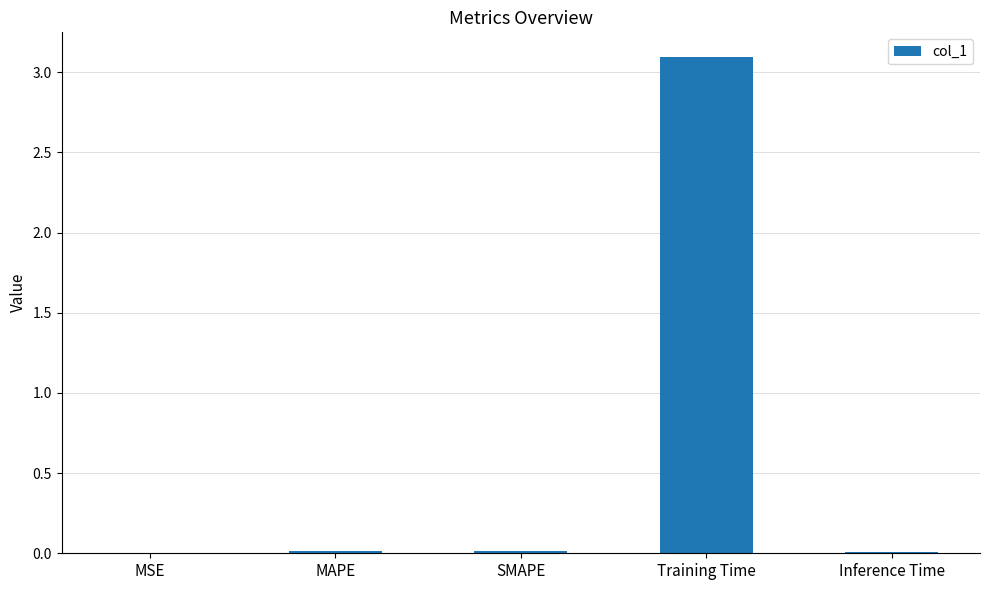

Which has a higher value, Training Time or Inference Time?

Training Time